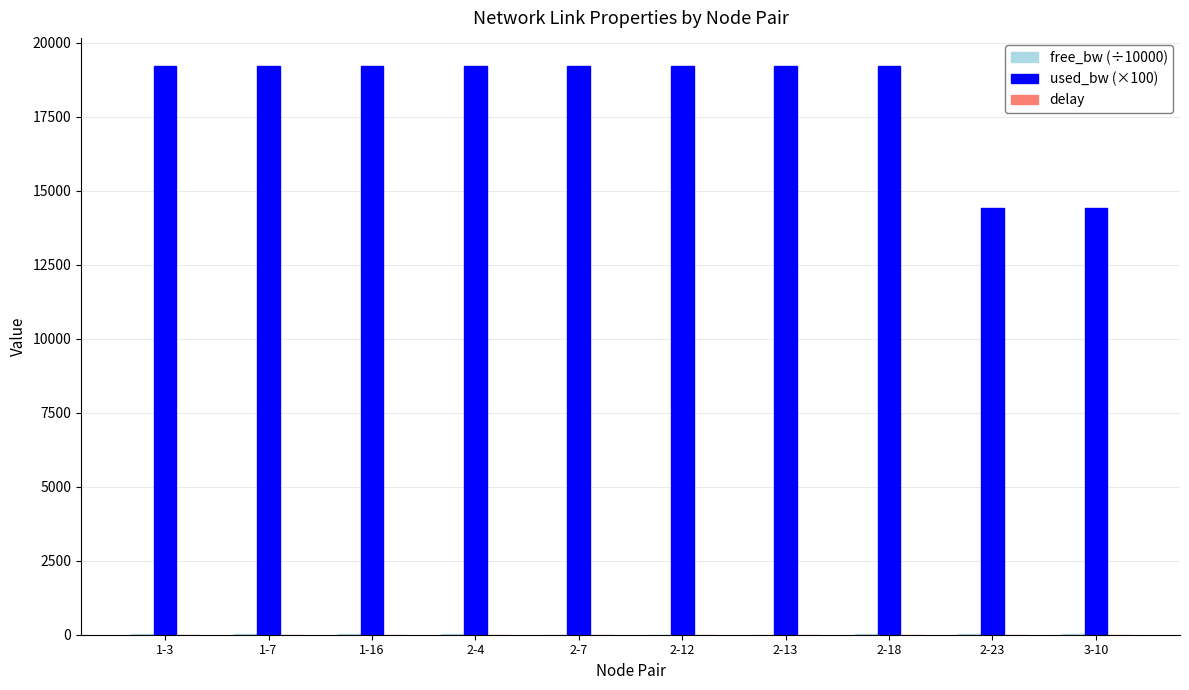

Which series has the largest total across all categories?

used_bw (×100)